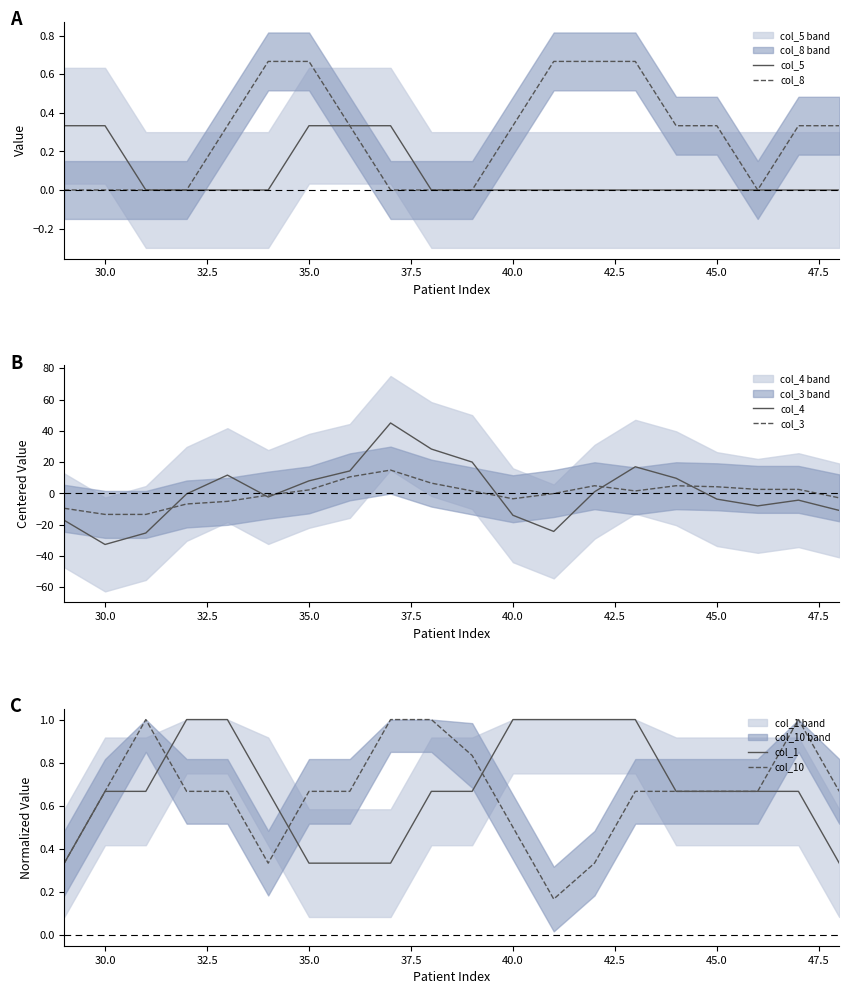

Reading left to right, what are all the values shown in this chart?

col_5: 0.3	0.3	0.0	0.0	0.0	0.0	0.3	0.3	0.3	0.0	0.0	0.0	0.0	0.0	0.0	0.0	0.0	0.0	0.0	0.0
col_8: 0.0	0.0	0.0	0.0	0.3	0.7	0.7	0.3	0.0	0.0	0.0	0.3	0.7	0.7	0.7	0.3	0.3	0.0	0.3	0.3
col_4: -17.2	-32.6	-25.3	-0.3	11.7	-2.3	8.0	14.4	45.0	28.4	20.0	-14.0	-24.3	1.0	17.0	9.7	-3.6	-8.0	-4.3	-10.9
col_3: -9.5	-13.4	-13.4	-6.8	-5.1	-1.1	2.2	10.6	14.9	6.6	1.6	-3.4	-0.1	4.9	1.6	4.9	4.2	2.6	2.6	-2.8
col_1: 0.3	0.7	0.7	1.0	1.0	0.7	0.3	0.3	0.3	0.7	0.7	1.0	1.0	1.0	1.0	0.7	0.7	0.7	0.7	0.3
col_10: 0.3	0.7	1.0	0.7	0.7	0.3	0.7	0.7	1.0	1.0	0.8	0.5	0.2	0.3	0.7	0.7	0.7	0.7	1.0	0.7